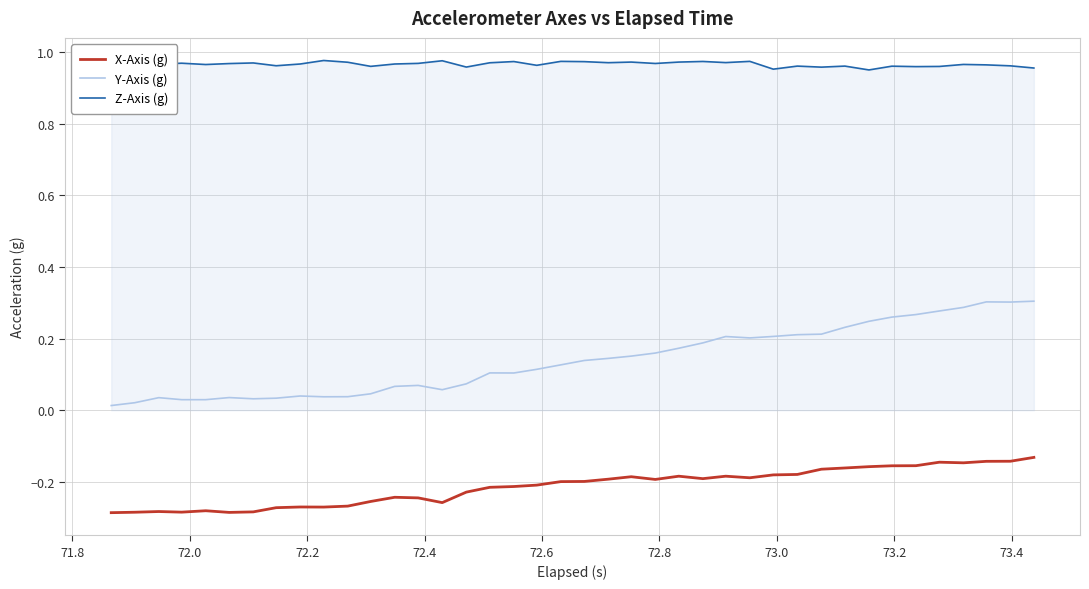

Which series has the widest spread of values?

Y-Axis (g)